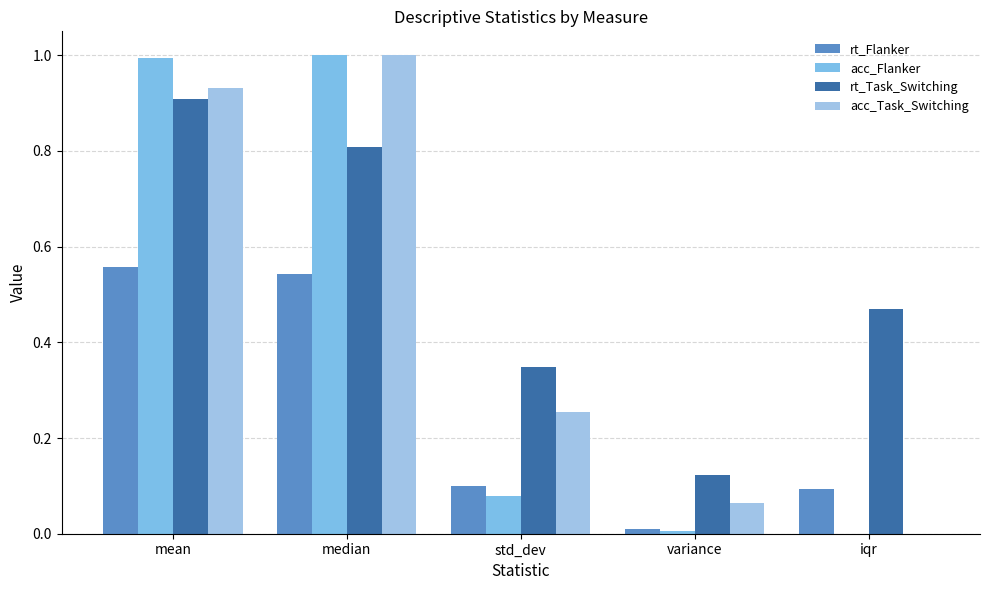

At which label does acc_Flanker reach its minimum?

iqr